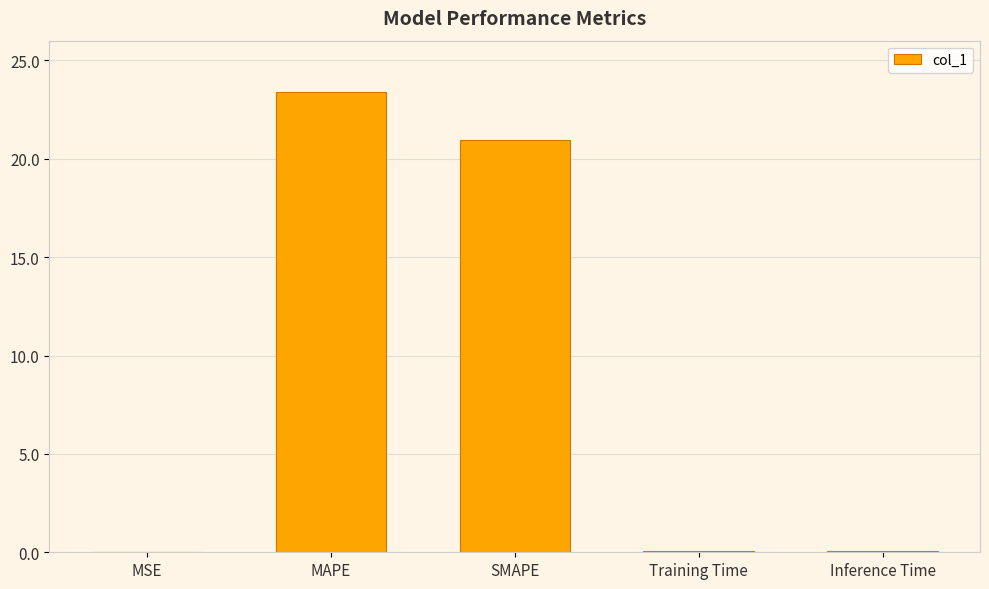

What is the approximate value at MAPE?

23.4